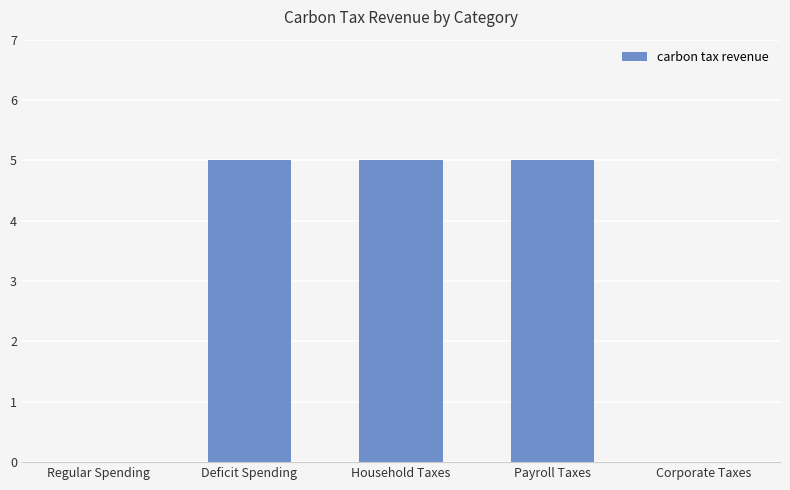

The value at Household Taxes is 8. True or false?

False